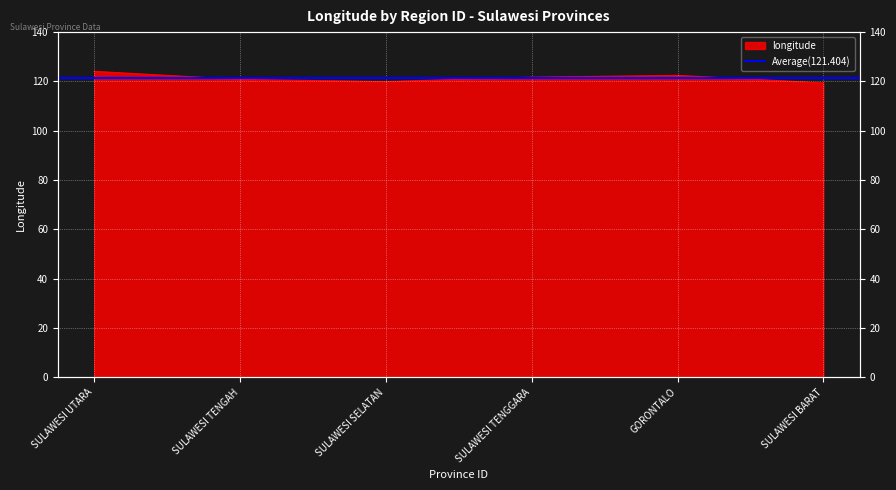

Reading left to right, list all the values displayed in this chart.

124.1	120.8	119.9	121.7	122.5	119.4